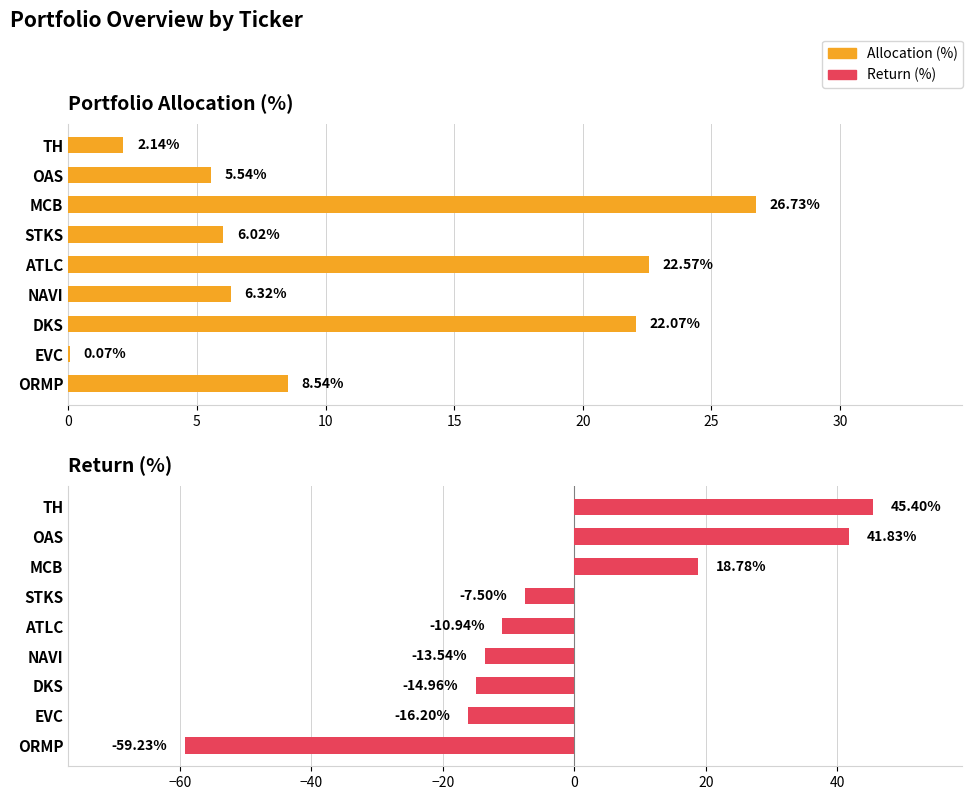

How many bars are there in each group?

2